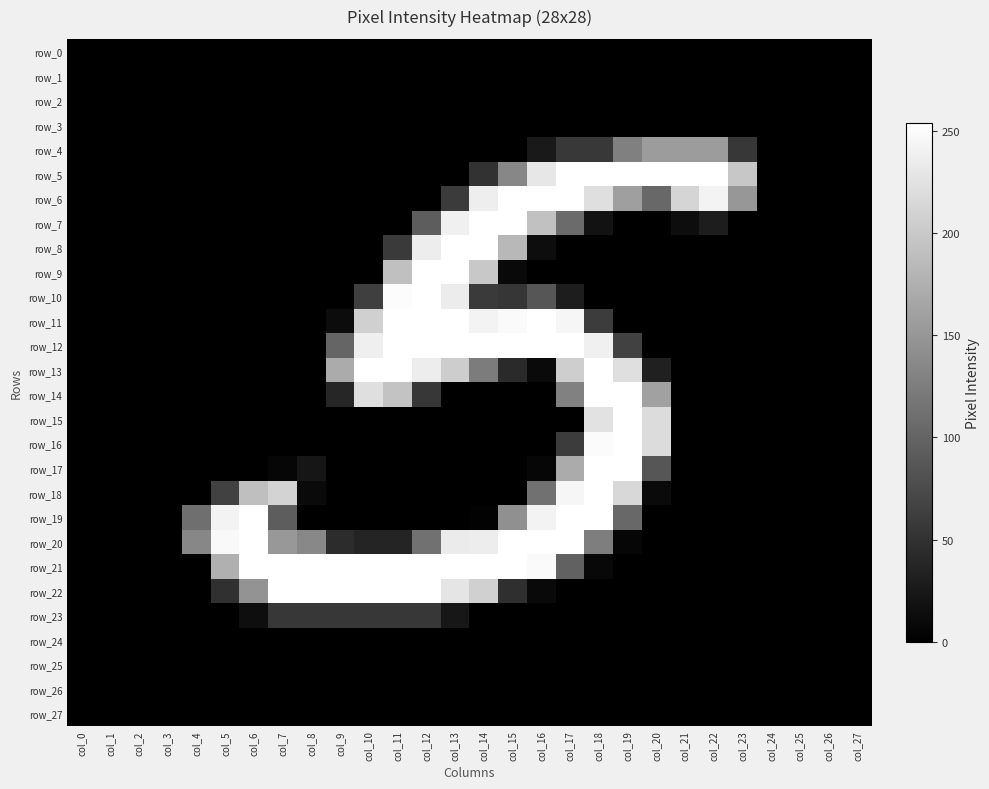

Reading right to left, transcribe all the data shown in this chart.

row_0: col_27=0	col_26=0	col_25=0	col_24=0	col_23=0	col_22=0	col_21=0	col_20=0	col_19=0	col_18=0	col_17=0	col_16=0	col_15=0	col_14=0	col_13=0	col_12=0	col_11=0	col_10=0	col_9=0	col_8=0	col_7=0	col_6=0	col_5=0	col_4=0	col_3=0	col_2=0	col_1=0	col_0=0
row_1: col_27=0	col_26=0	col_25=0	col_24=0	col_23=0	col_22=0	col_21=0	col_20=0	col_19=0	col_18=0	col_17=0	col_16=0	col_15=0	col_14=0	col_13=0	col_12=0	col_11=0	col_10=0	col_9=0	col_8=0	col_7=0	col_6=0	col_5=0	col_4=0	col_3=0	col_2=0	col_1=0	col_0=0
row_2: col_27=0	col_26=0	col_25=0	col_24=0	col_23=0	col_22=0	col_21=0	col_20=0	col_19=0	col_18=0	col_17=0	col_16=0	col_15=0	col_14=0	col_13=0	col_12=0	col_11=0	col_10=0	col_9=0	col_8=0	col_7=0	col_6=0	col_5=0	col_4=0	col_3=0	col_2=0	col_1=0	col_0=0
row_3: col_27=0	col_26=0	col_25=0	col_24=0	col_23=0	col_22=0	col_21=0	col_20=0	col_19=0	col_18=0	col_17=0	col_16=0	col_15=0	col_14=0	col_13=0	col_12=0	col_11=0	col_10=0	col_9=0	col_8=0	col_7=0	col_6=0	col_5=0	col_4=0	col_3=0	col_2=0	col_1=0	col_0=0
row_4: col_27=0	col_26=0	col_25=0	col_24=0	col_23=55	col_22=155	col_21=155	col_20=155	col_19=127	col_18=56	col_17=56	col_16=25	col_15=0	col_14=0	col_13=0	col_12=0	col_11=0	col_10=0	col_9=0	col_8=0	col_7=0	col_6=0	col_5=0	col_4=0	col_3=0	col_2=0	col_1=0	col_0=0
row_5: col_27=0	col_26=0	col_25=0	col_24=0	col_23=198	col_22=254	col_21=254	col_20=254	col_19=254	col_18=254	col_17=254	col_16=230	col_15=134	col_14=50	col_13=0	col_12=0	col_11=0	col_10=0	col_9=0	col_8=0	col_7=0	col_6=0	col_5=0	col_4=0	col_3=0	col_2=0	col_1=0	col_0=0
row_6: col_27=0	col_26=0	col_25=0	col_24=0	col_23=150	col_22=243	col_21=212	col_20=104	col_19=158	col_18=222	col_17=254	col_16=254	col_15=254	col_14=237	col_13=59	col_12=0	col_11=0	col_10=0	col_9=0	col_8=0	col_7=0	col_6=0	col_5=0	col_4=0	col_3=0	col_2=0	col_1=0	col_0=0
row_7: col_27=0	col_26=0	col_25=0	col_24=0	col_23=0	col_22=29	col_21=13	col_20=0	col_19=0	col_18=18	col_17=107	col_16=192	col_15=254	col_14=254	col_13=239	col_12=93	col_11=0	col_10=0	col_9=0	col_8=0	col_7=0	col_6=0	col_5=0	col_4=0	col_3=0	col_2=0	col_1=0	col_0=0
row_8: col_27=0	col_26=0	col_25=0	col_24=0	col_23=0	col_22=0	col_21=0	col_20=0	col_19=0	col_18=0	col_17=0	col_16=13	col_15=183	col_14=254	col_13=254	col_12=236	col_11=58	col_10=0	col_9=0	col_8=0	col_7=0	col_6=0	col_5=0	col_4=0	col_3=0	col_2=0	col_1=0	col_0=0
row_9: col_27=0	col_26=0	col_25=0	col_24=0	col_23=0	col_22=0	col_21=0	col_20=0	col_19=0	col_18=0	col_17=0	col_16=0	col_15=9	col_14=199	col_13=254	col_12=254	col_11=191	col_10=0	col_9=0	col_8=0	col_7=0	col_6=0	col_5=0	col_4=0	col_3=0	col_2=0	col_1=0	col_0=0
row_10: col_27=0	col_26=0	col_25=0	col_24=0	col_23=0	col_22=0	col_21=0	col_20=0	col_19=0	col_18=0	col_17=29	col_16=86	col_15=54	col_14=58	col_13=235	col_12=254	col_11=251	col_10=63	col_9=0	col_8=0	col_7=0	col_6=0	col_5=0	col_4=0	col_3=0	col_2=0	col_1=0	col_0=0
row_11: col_27=0	col_26=0	col_25=0	col_24=0	col_23=0	col_22=0	col_21=0	col_20=0	col_19=0	col_18=60	col_17=245	col_16=254	col_15=249	col_14=243	col_13=254	col_12=254	col_11=254	col_10=207	col_9=12	col_8=0	col_7=0	col_6=0	col_5=0	col_4=0	col_3=0	col_2=0	col_1=0	col_0=0
row_12: col_27=0	col_26=0	col_25=0	col_24=0	col_23=0	col_22=0	col_21=0	col_20=0	col_19=66	col_18=239	col_17=254	col_16=254	col_15=254	col_14=254	col_13=254	col_12=254	col_11=254	col_10=238	col_9=101	col_8=0	col_7=0	col_6=0	col_5=0	col_4=0	col_3=0	col_2=0	col_1=0	col_0=0
row_13: col_27=0	col_26=0	col_25=0	col_24=0	col_23=0	col_22=0	col_21=0	col_20=32	col_19=222	col_18=254	col_17=205	col_16=10	col_15=42	col_14=124	col_13=204	col_12=236	col_11=254	col_10=254	col_9=170	col_8=0	col_7=0	col_6=0	col_5=0	col_4=0	col_3=0	col_2=0	col_1=0	col_0=0
row_14: col_27=0	col_26=0	col_25=0	col_24=0	col_23=0	col_22=0	col_21=0	col_20=160	col_19=254	col_18=254	col_17=128	col_16=0	col_15=0	col_14=0	col_13=0	col_12=55	col_11=194	col_10=222	col_9=38	col_8=0	col_7=0	col_6=0	col_5=0	col_4=0	col_3=0	col_2=0	col_1=0	col_0=0
row_15: col_27=0	col_26=0	col_25=0	col_24=0	col_23=0	col_22=0	col_21=0	col_20=219	col_19=254	col_18=225	col_17=0	col_16=0	col_15=0	col_14=0	col_13=0	col_12=0	col_11=0	col_10=0	col_9=0	col_8=0	col_7=0	col_6=0	col_5=0	col_4=0	col_3=0	col_2=0	col_1=0	col_0=0
row_16: col_27=0	col_26=0	col_25=0	col_24=0	col_23=0	col_22=0	col_21=0	col_20=219	col_19=254	col_18=250	col_17=60	col_16=0	col_15=0	col_14=0	col_13=0	col_12=0	col_11=0	col_10=0	col_9=0	col_8=0	col_7=0	col_6=0	col_5=0	col_4=0	col_3=0	col_2=0	col_1=0	col_0=0
row_17: col_27=0	col_26=0	col_25=0	col_24=0	col_23=0	col_22=0	col_21=0	col_20=86	col_19=254	col_18=254	col_17=170	col_16=6	col_15=0	col_14=0	col_13=0	col_12=0	col_11=0	col_10=0	col_9=0	col_8=22	col_7=6	col_6=0	col_5=0	col_4=0	col_3=0	col_2=0	col_1=0	col_0=0
row_18: col_27=0	col_26=0	col_25=0	col_24=0	col_23=0	col_22=0	col_21=0	col_20=10	col_19=215	col_18=254	col_17=245	col_16=113	col_15=0	col_14=0	col_13=0	col_12=0	col_11=0	col_10=0	col_9=0	col_8=10	col_7=210	col_6=190	col_5=65	col_4=0	col_3=0	col_2=0	col_1=0	col_0=0
row_19: col_27=0	col_26=0	col_25=0	col_24=0	col_23=0	col_22=0	col_21=0	col_20=0	col_19=104	col_18=254	col_17=254	col_16=243	col_15=143	col_14=2	col_13=0	col_12=0	col_11=0	col_10=0	col_9=0	col_8=0	col_7=93	col_6=254	col_5=242	col_4=111	col_3=0	col_2=0	col_1=0	col_0=0
row_20: col_27=0	col_26=0	col_25=0	col_24=0	col_23=0	col_22=0	col_21=0	col_20=0	col_19=6	col_18=126	col_17=254	col_16=254	col_15=254	col_14=236	col_13=234	col_12=113	col_11=36	col_10=36	col_9=45	col_8=135	col_7=151	col_6=254	col_5=248	col_4=134	col_3=0	col_2=0	col_1=0	col_0=0
row_21: col_27=0	col_26=0	col_25=0	col_24=0	col_23=0	col_22=0	col_21=0	col_20=0	col_19=0	col_18=8	col_17=98	col_16=249	col_15=254	col_14=254	col_13=254	col_12=254	col_11=254	col_10=254	col_9=254	col_8=254	col_7=254	col_6=254	col_5=175	col_4=0	col_3=0	col_2=0	col_1=0	col_0=0
row_22: col_27=0	col_26=0	col_25=0	col_24=0	col_23=0	col_22=0	col_21=0	col_20=0	col_19=0	col_18=0	col_17=0	col_16=9	col_15=47	col_14=207	col_13=228	col_12=254	col_11=254	col_10=254	col_9=254	col_8=254	col_7=254	col_6=146	col_5=48	col_4=0	col_3=0	col_2=0	col_1=0	col_0=0
row_23: col_27=0	col_26=0	col_25=0	col_24=0	col_23=0	col_22=0	col_21=0	col_20=0	col_19=0	col_18=0	col_17=0	col_16=0	col_15=0	col_14=0	col_13=23	col_12=55	col_11=55	col_10=55	col_9=55	col_8=55	col_7=55	col_6=14	col_5=0	col_4=0	col_3=0	col_2=0	col_1=0	col_0=0
row_24: col_27=0	col_26=0	col_25=0	col_24=0	col_23=0	col_22=0	col_21=0	col_20=0	col_19=0	col_18=0	col_17=0	col_16=0	col_15=0	col_14=0	col_13=0	col_12=0	col_11=0	col_10=0	col_9=0	col_8=0	col_7=0	col_6=0	col_5=0	col_4=0	col_3=0	col_2=0	col_1=0	col_0=0
row_25: col_27=0	col_26=0	col_25=0	col_24=0	col_23=0	col_22=0	col_21=0	col_20=0	col_19=0	col_18=0	col_17=0	col_16=0	col_15=0	col_14=0	col_13=0	col_12=0	col_11=0	col_10=0	col_9=0	col_8=0	col_7=0	col_6=0	col_5=0	col_4=0	col_3=0	col_2=0	col_1=0	col_0=0
row_26: col_27=0	col_26=0	col_25=0	col_24=0	col_23=0	col_22=0	col_21=0	col_20=0	col_19=0	col_18=0	col_17=0	col_16=0	col_15=0	col_14=0	col_13=0	col_12=0	col_11=0	col_10=0	col_9=0	col_8=0	col_7=0	col_6=0	col_5=0	col_4=0	col_3=0	col_2=0	col_1=0	col_0=0
row_27: col_27=0	col_26=0	col_25=0	col_24=0	col_23=0	col_22=0	col_21=0	col_20=0	col_19=0	col_18=0	col_17=0	col_16=0	col_15=0	col_14=0	col_13=0	col_12=0	col_11=0	col_10=0	col_9=0	col_8=0	col_7=0	col_6=0	col_5=0	col_4=0	col_3=0	col_2=0	col_1=0	col_0=0